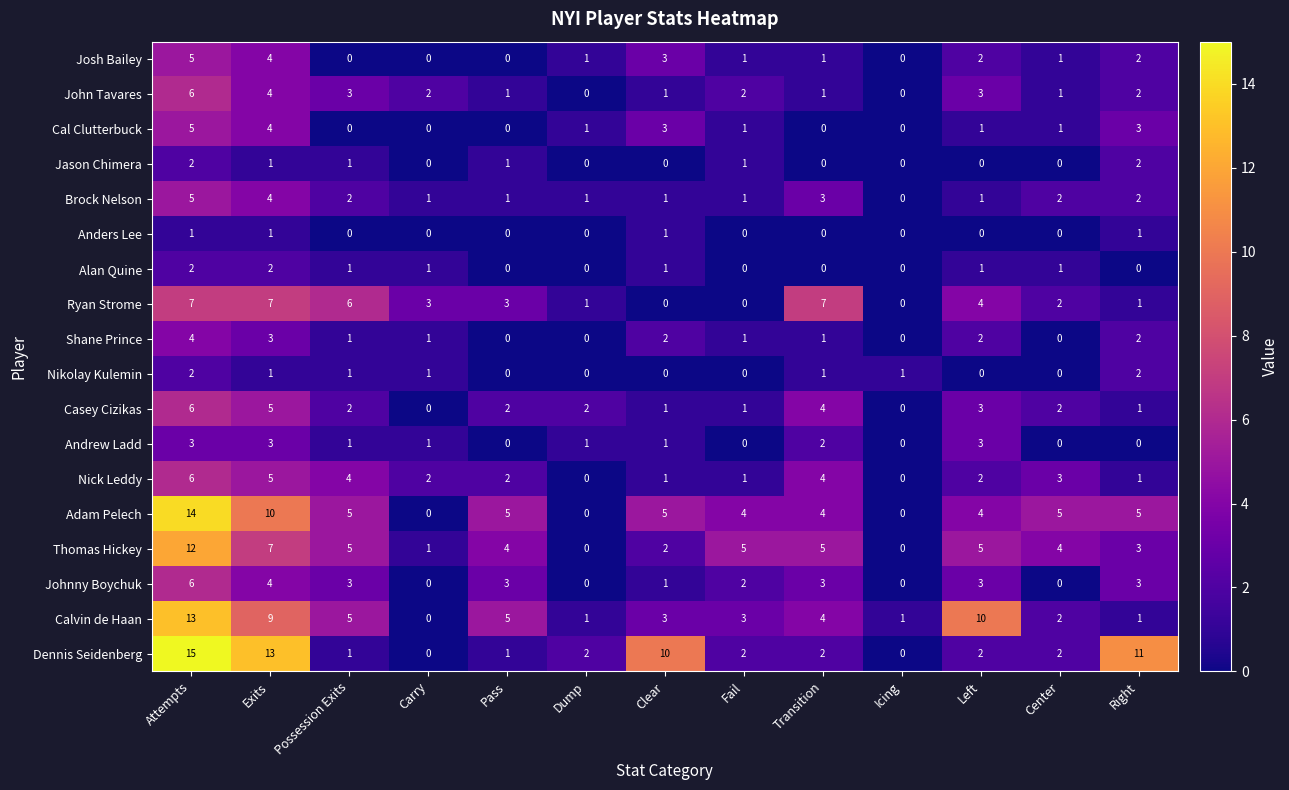

The Calvin de Haan series shows 5 at Pass. True or false?

True